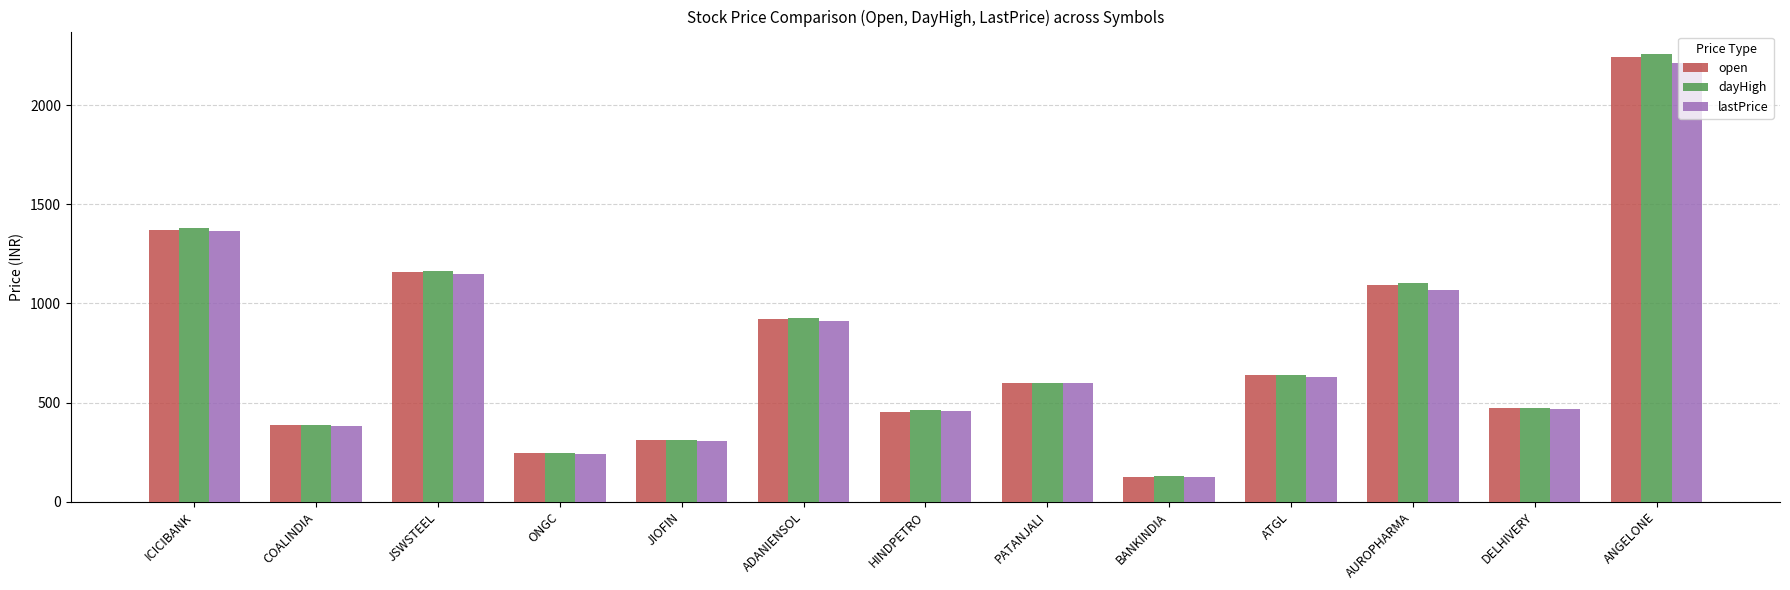

Which category has the lowest value in the lastPrice series?

BANKINDIA